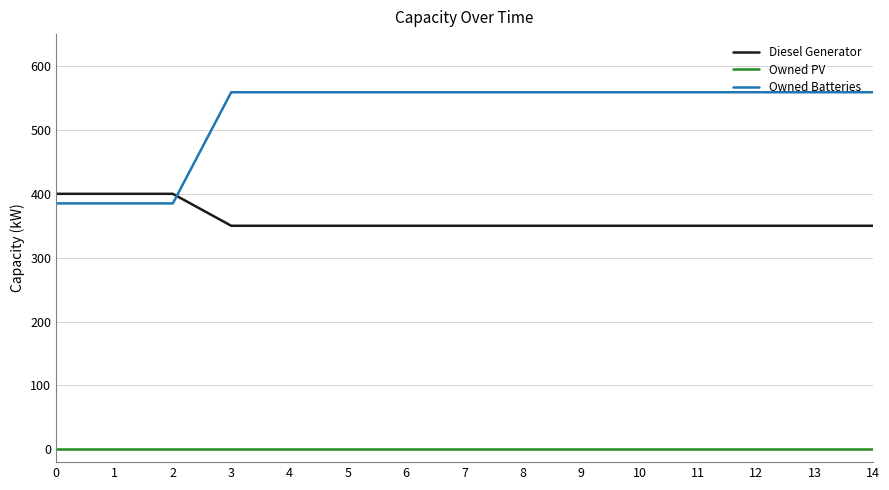

The value of Owned Batteries at 10 is 167. True or false?

False